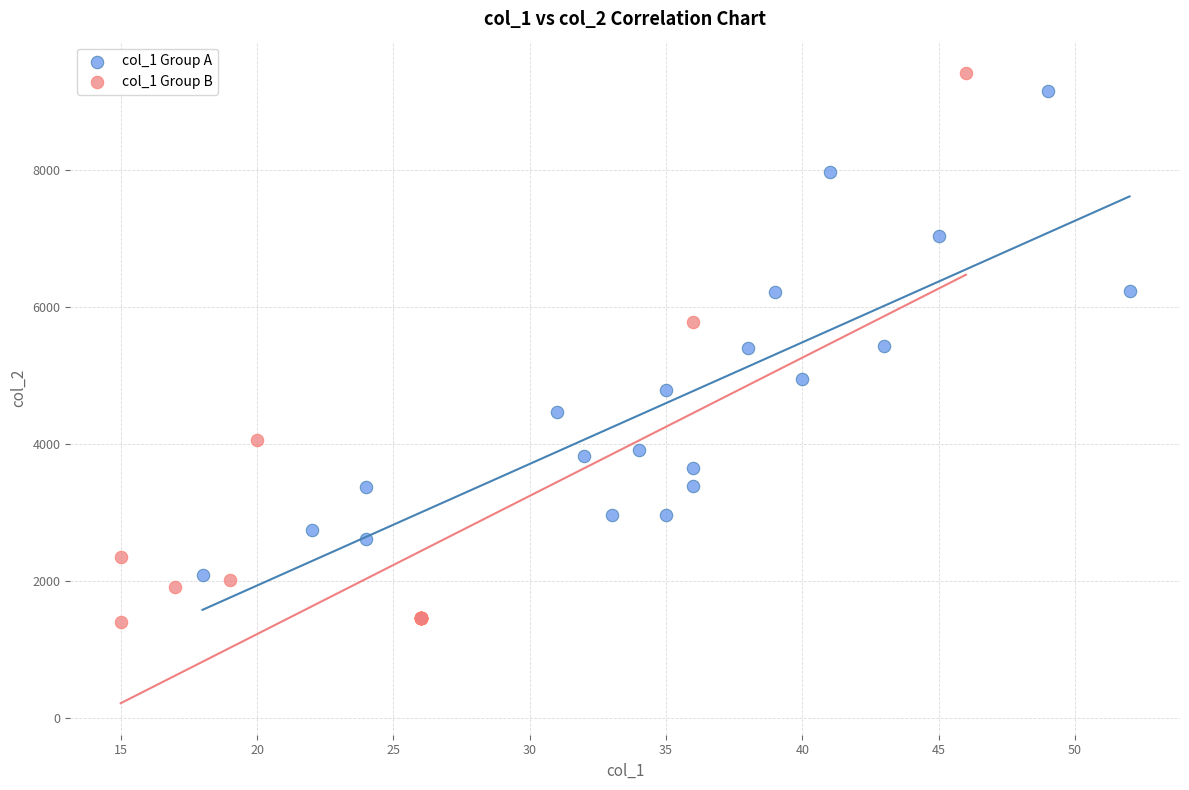

Which series has the largest Y range (max minus min)?

col_1 Group B